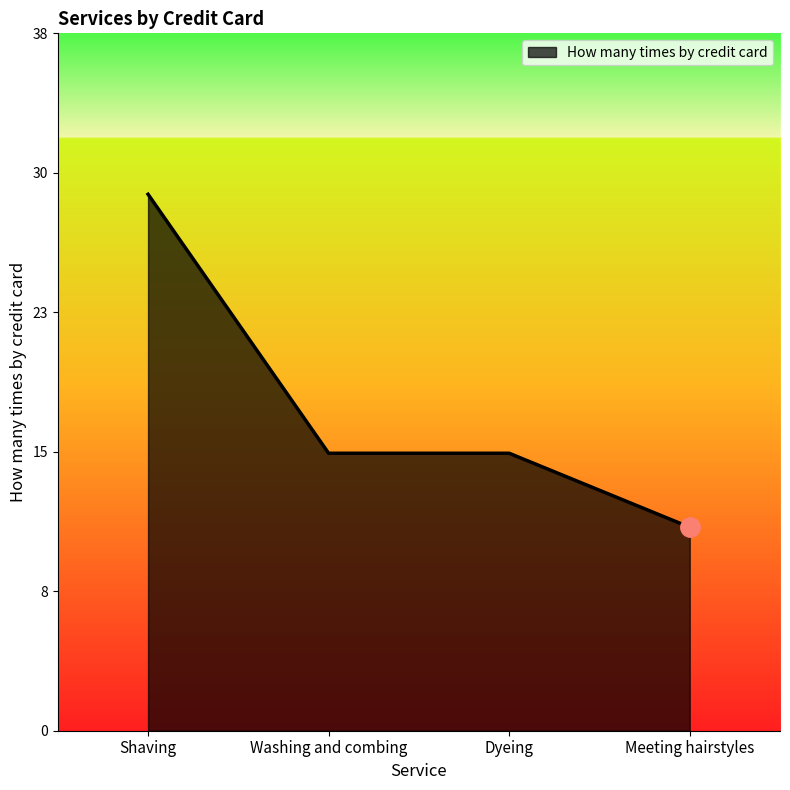

What is the label of the 4th point from the left?

Meeting hairstyles